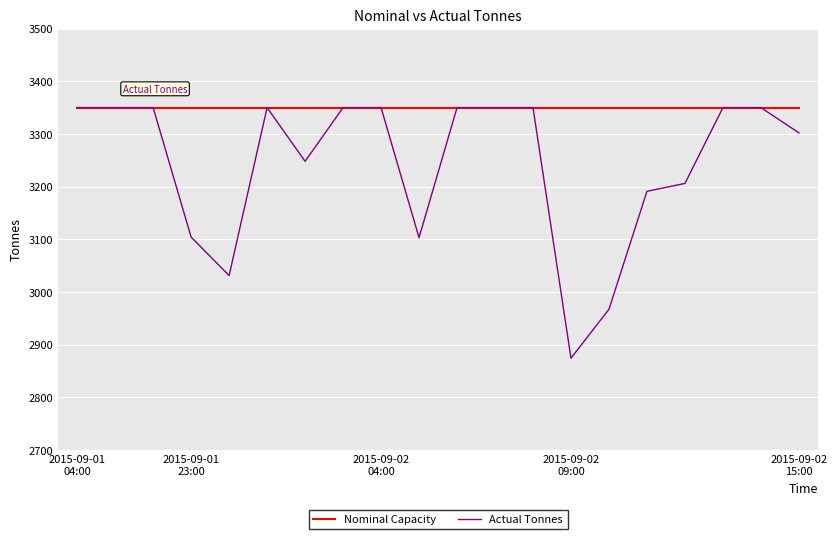

Which series has the largest total across all categories?

Nominal Capacity